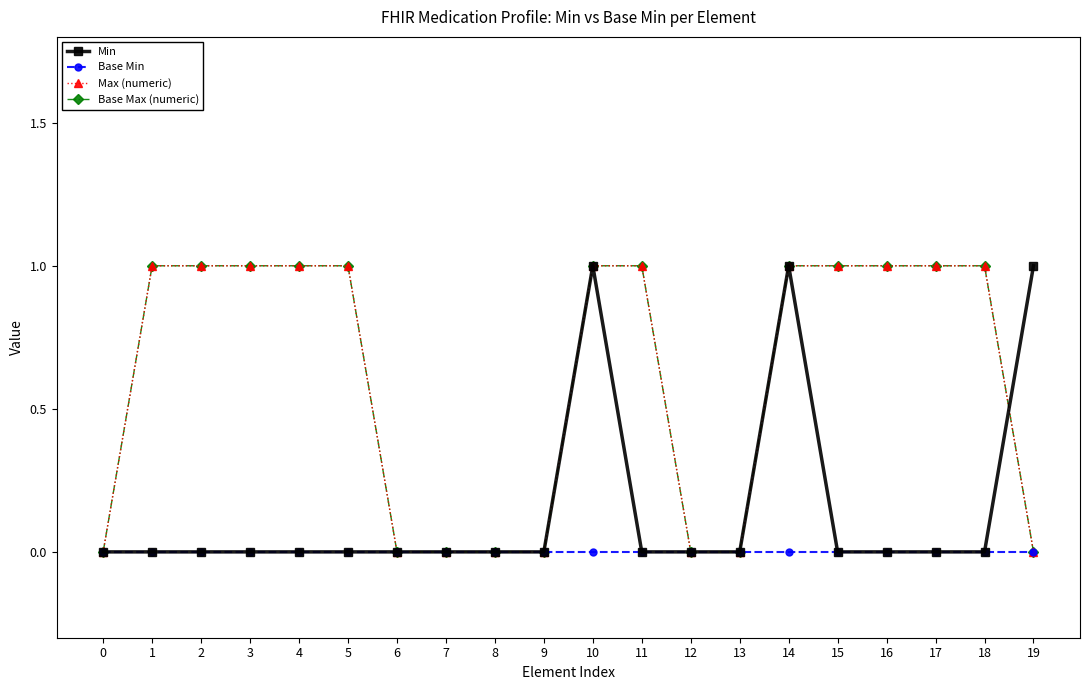

Does the chart have visible grid lines?

No